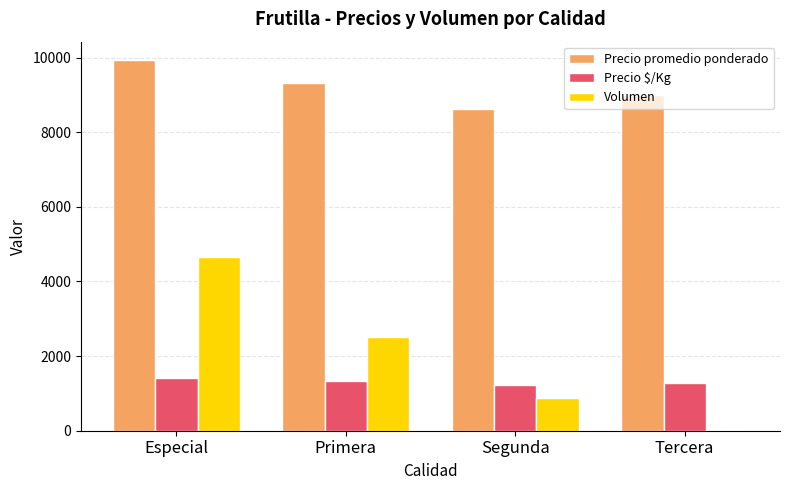

Count the Precio promedio ponderado values in the range 9000 to 9928.

3